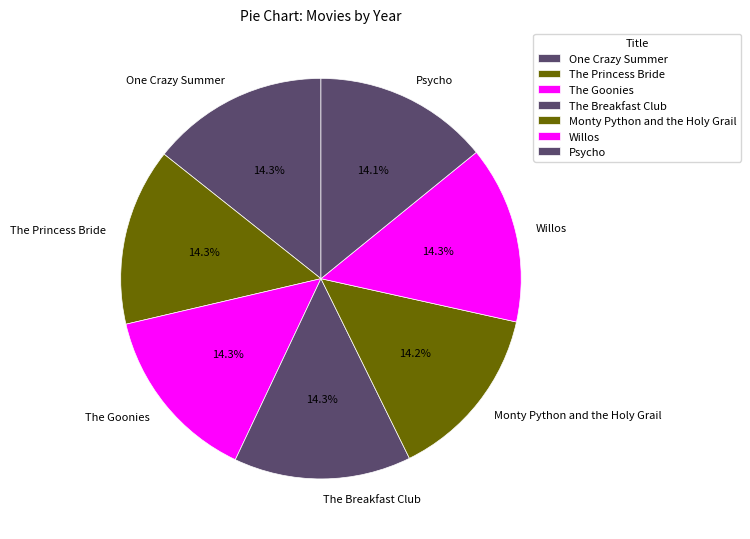

What percentage is the Psycho slice, to the nearest percent?

14%